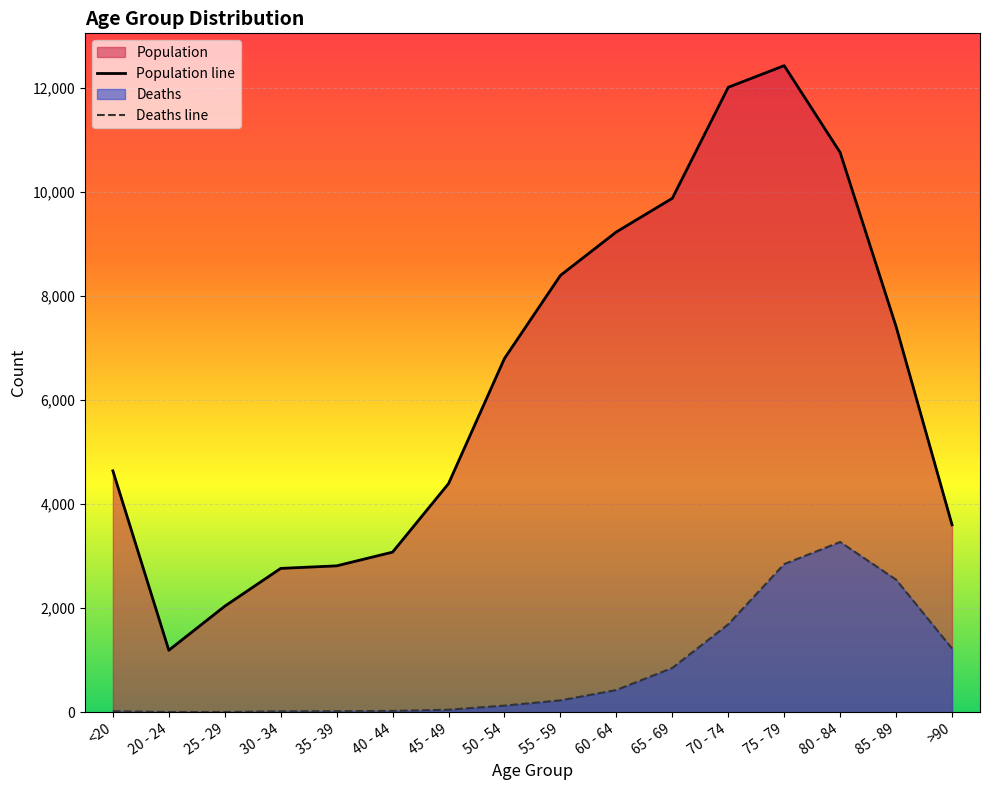

How many values in the Deaths series exceed 227?

7